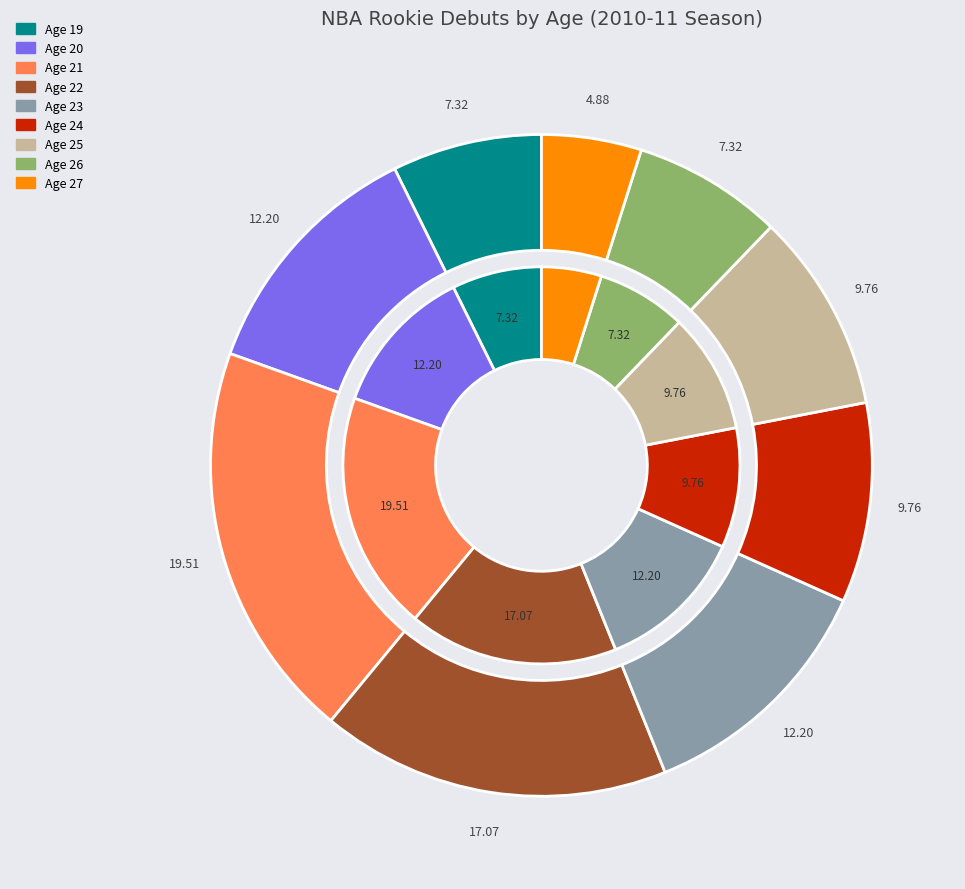

Does 24 account for over 50% of the chart?

No